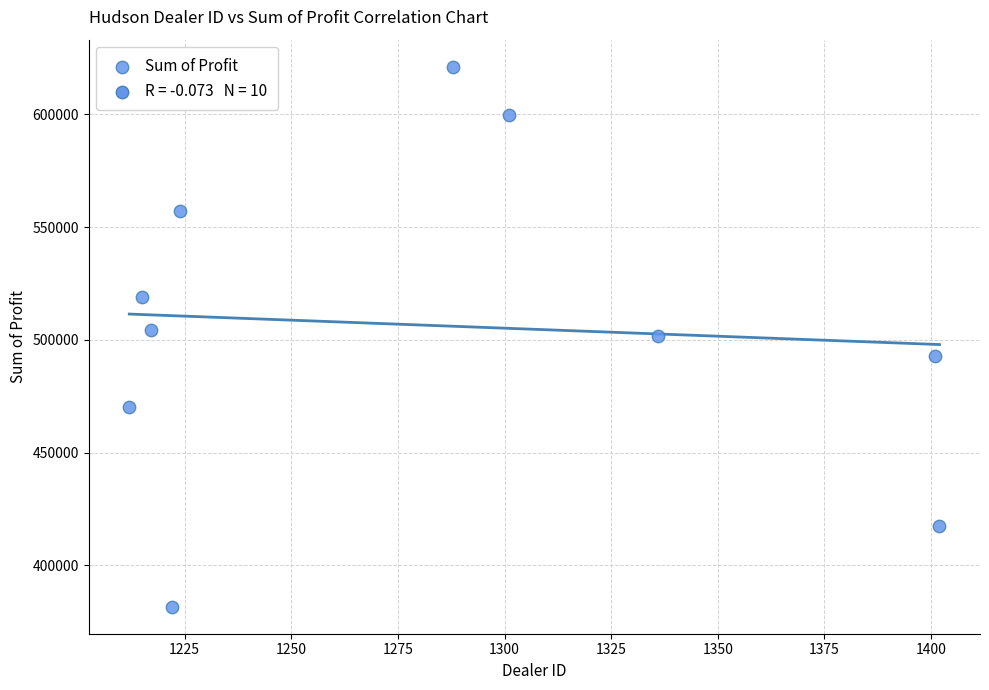

What is the average Y value?

506476.2